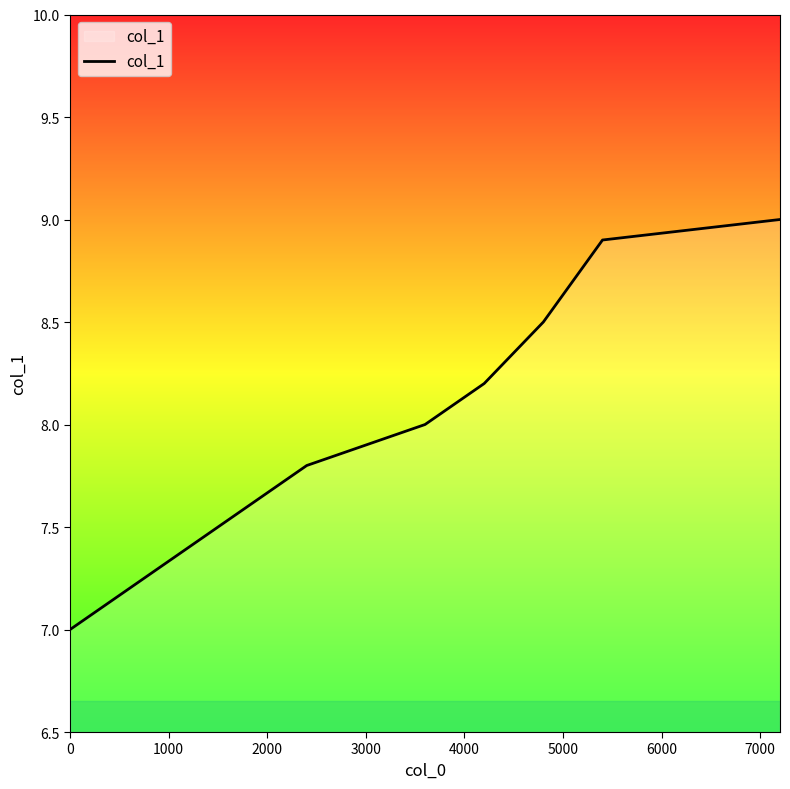

What is the difference between the maximum and second lowest values?

1.8